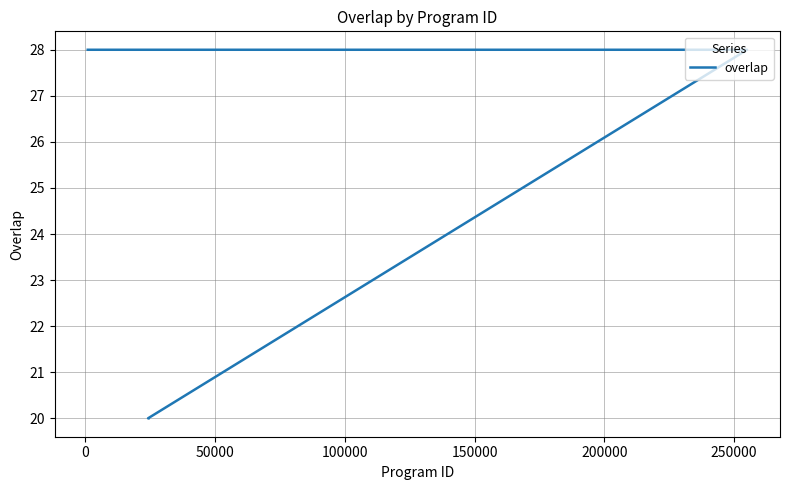

The value at 17 is 15. True or false?

False